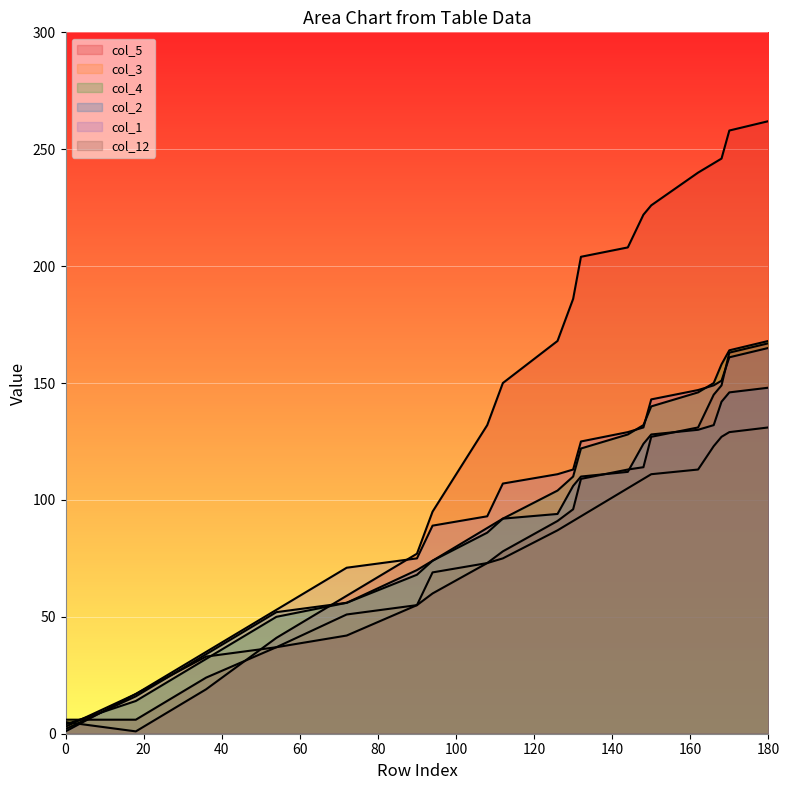

What is the difference between the second highest and minimum values in the col_3 series?

126